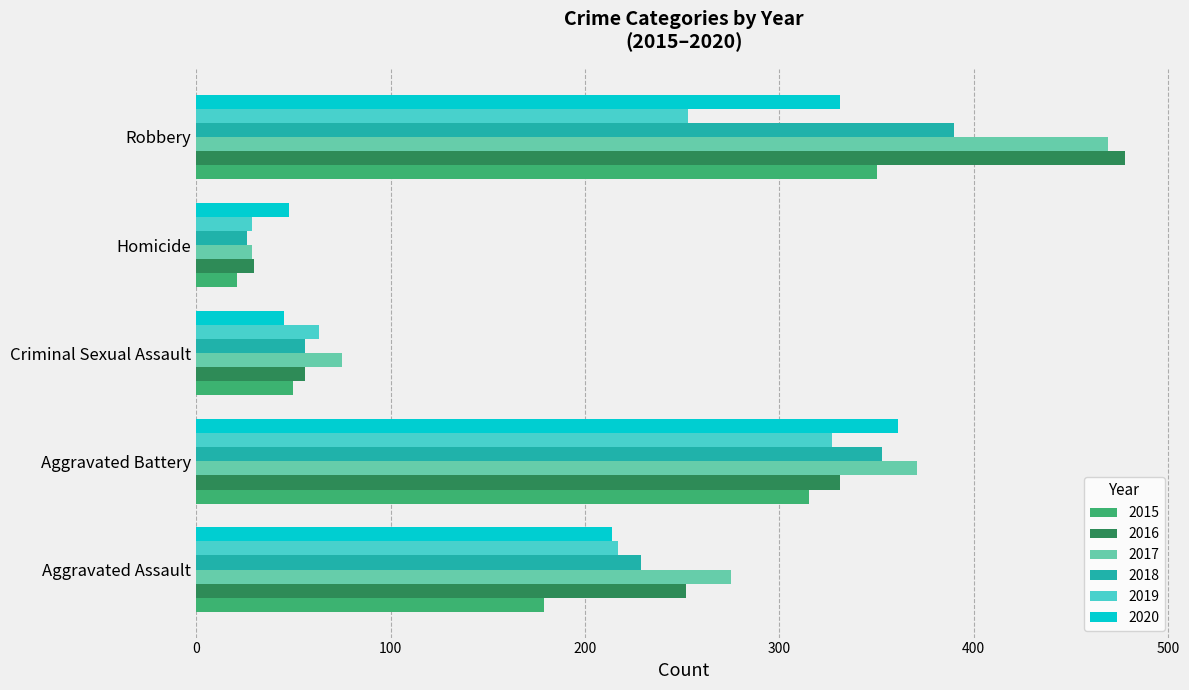

What is the difference between the highest and lowest values at Aggravated Assault?

96